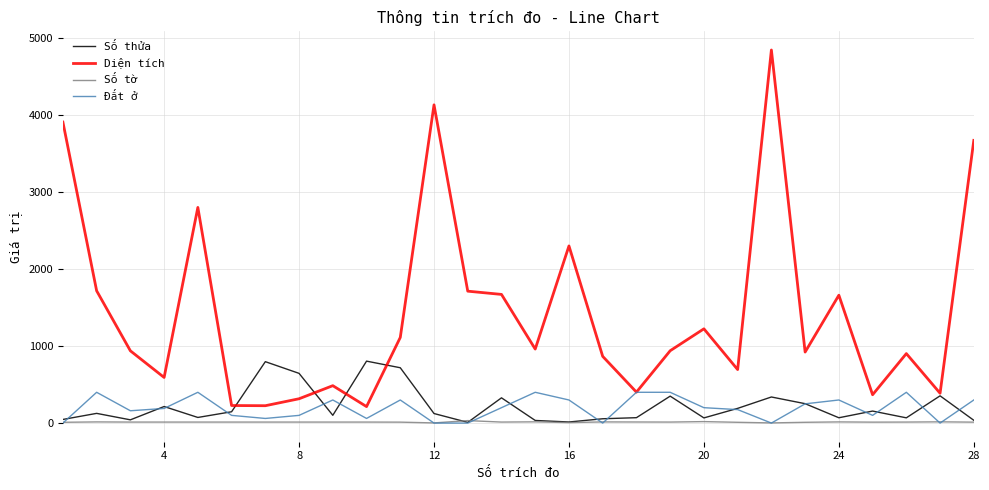

Which series has the widest spread of values?

Diện tích